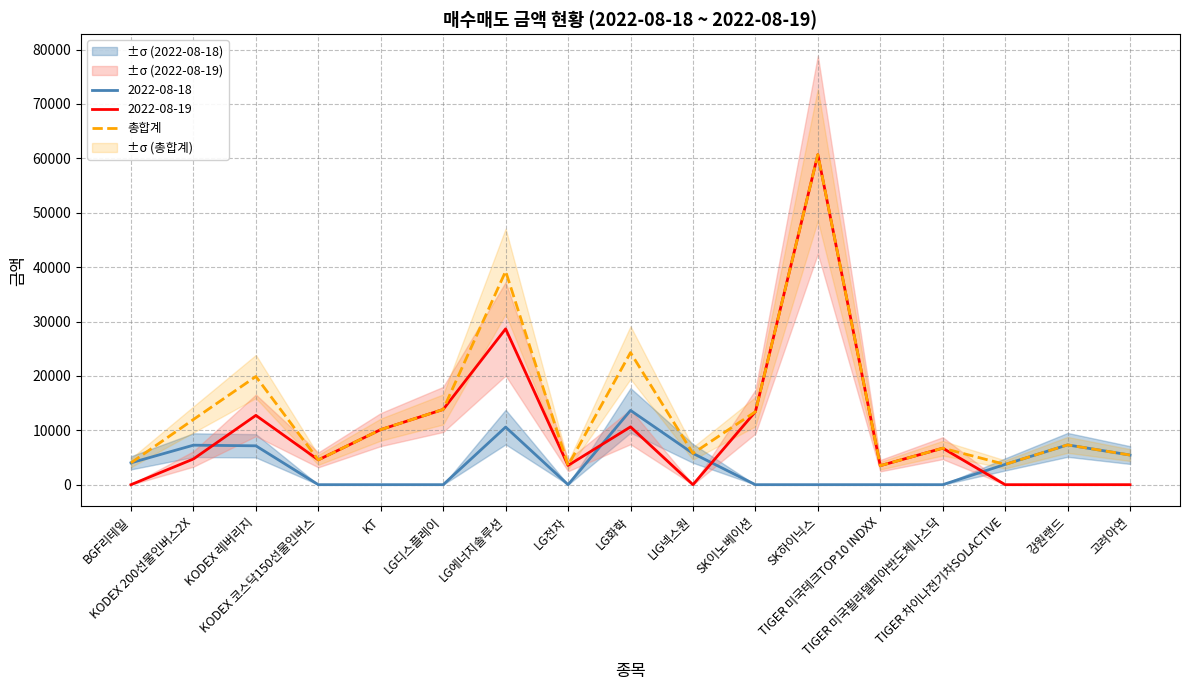

True or false: the data shows 5445 at 고려아연.

True